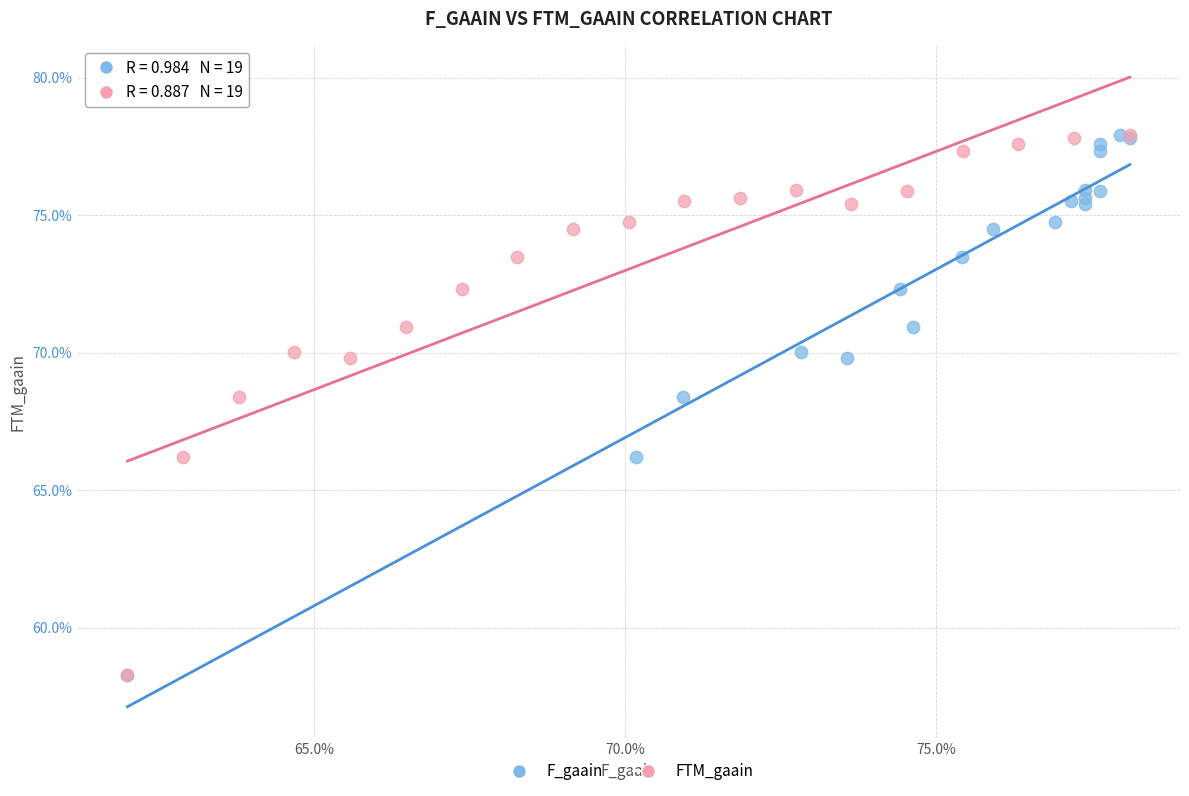

What are all the series names shown in the legend?

F_gaain, FTM_gaain